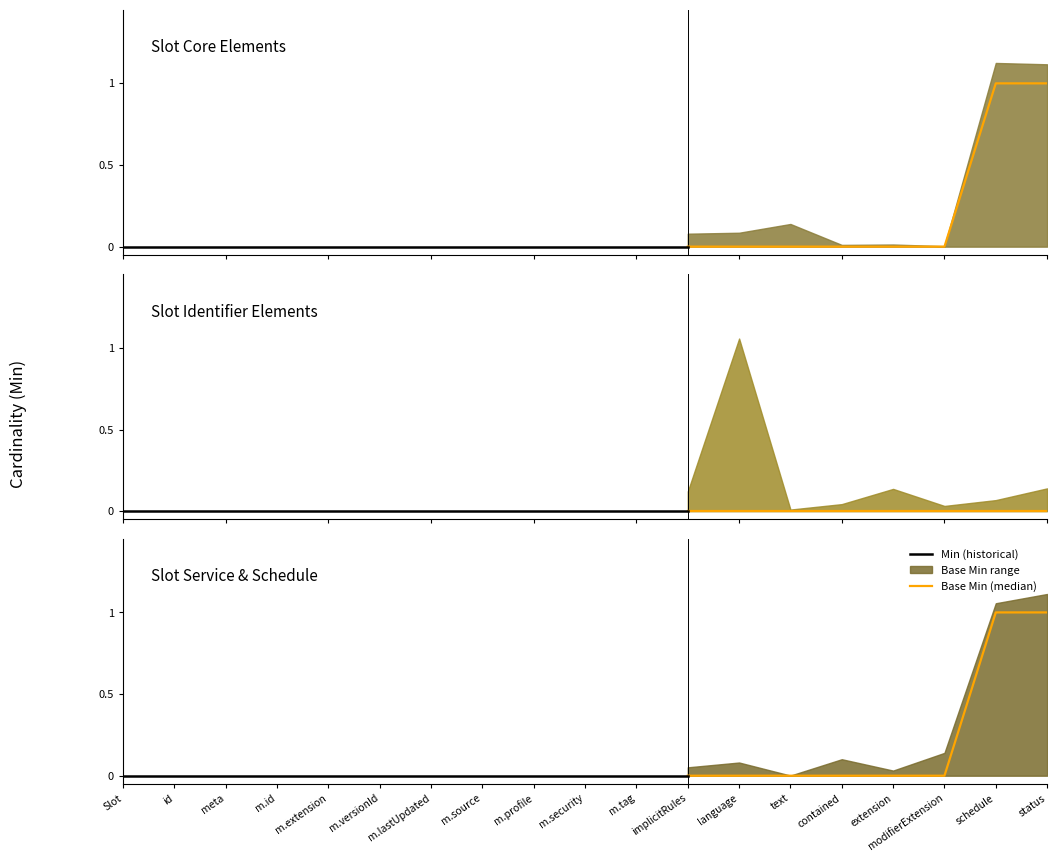

Reading left to right, extract all data points from this chart.

min_values: 0	0	0	0	0	0	0	0	0	0	0	0	0	0	0	0	0	1	1
base_min_values: 0	0	0	0	0	0	0	0	0	0	0	0	0	0	0	0	0	1	1